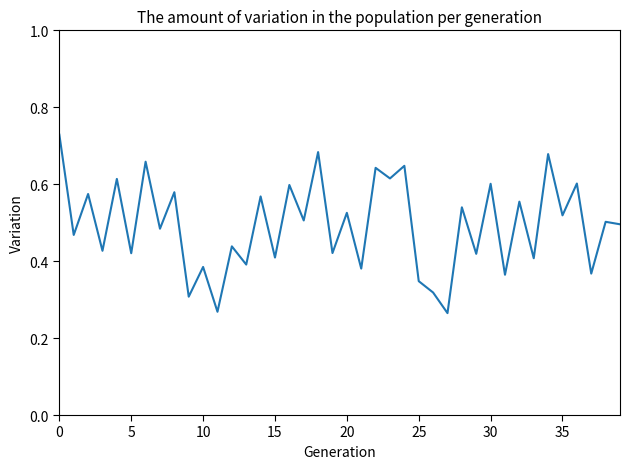

Count the values in the range 0 to 1.

40